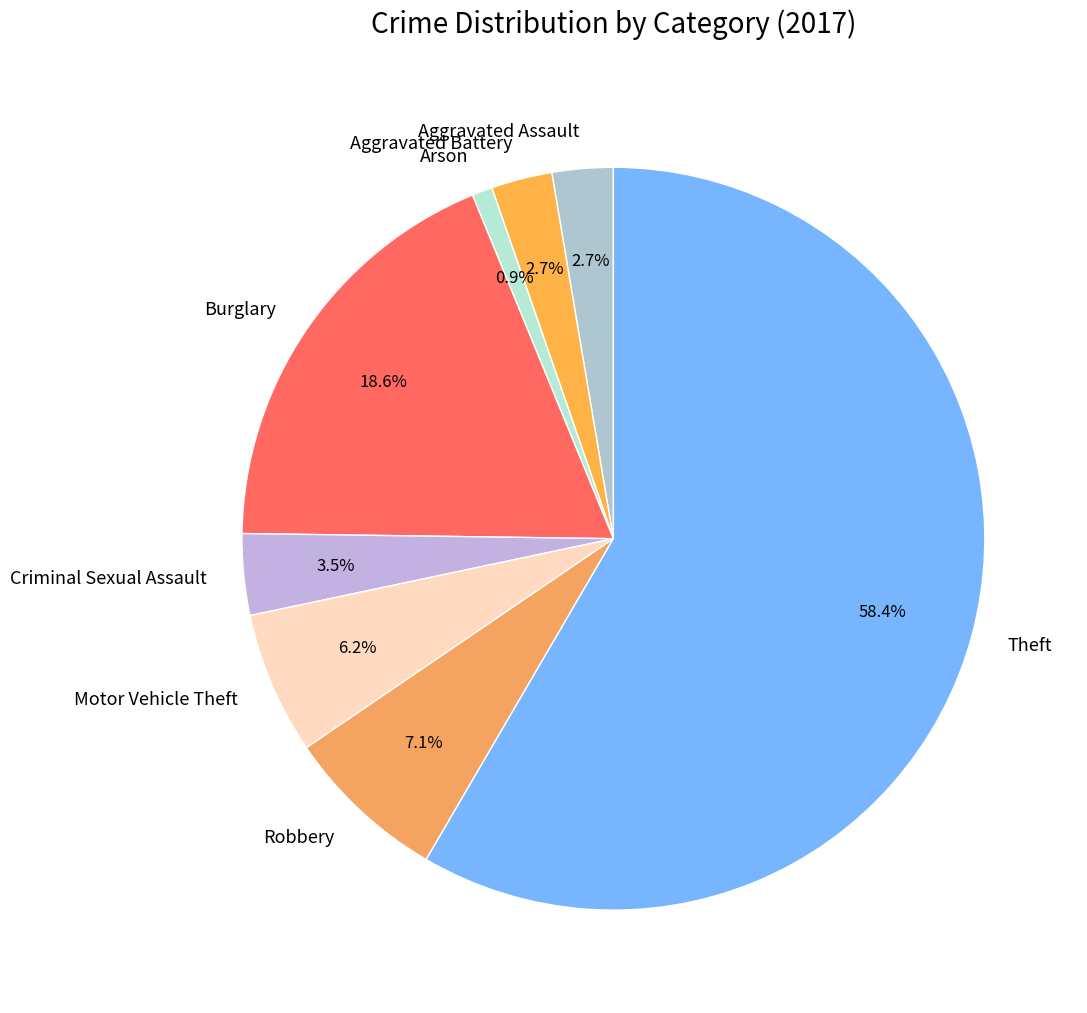

Combined, do Aggravated Battery and Robbery account for over 50%?

No